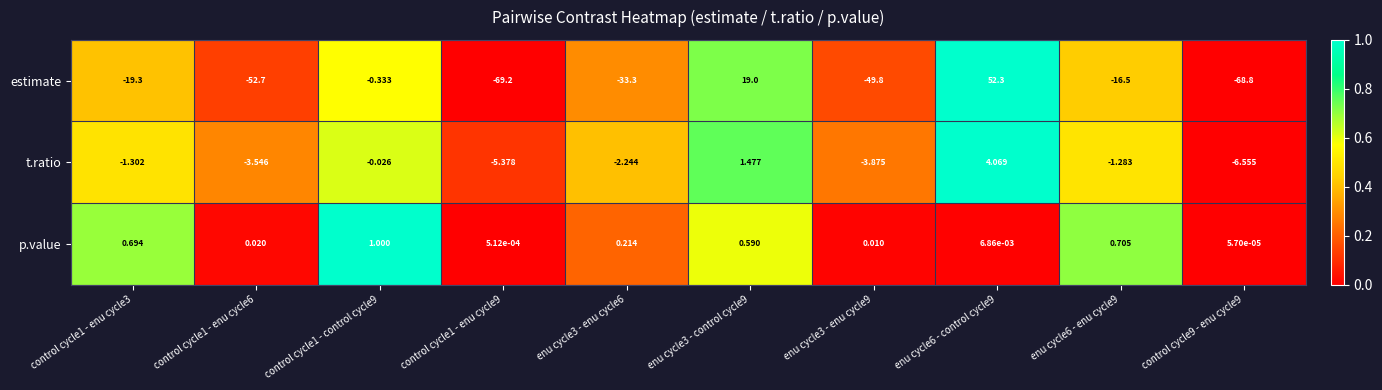

Which series changed the most between enu cycle3 - enu cycle6 and control cycle9 - enu cycle9?

estimate